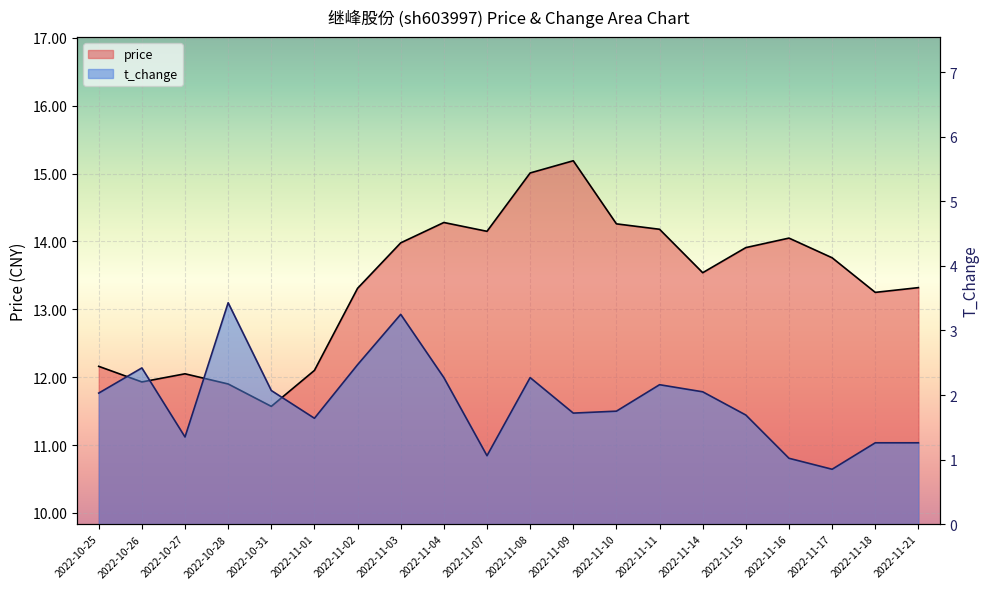

Which category has the lowest value across all series?

2022-11-17